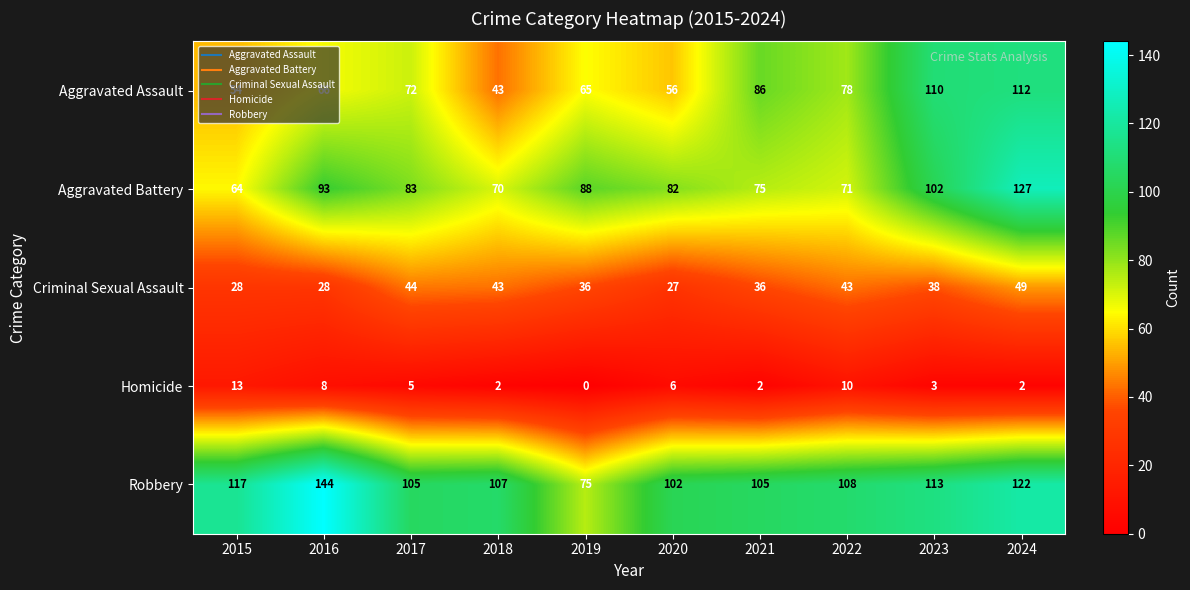

What is the total value across all series at 2020?

273